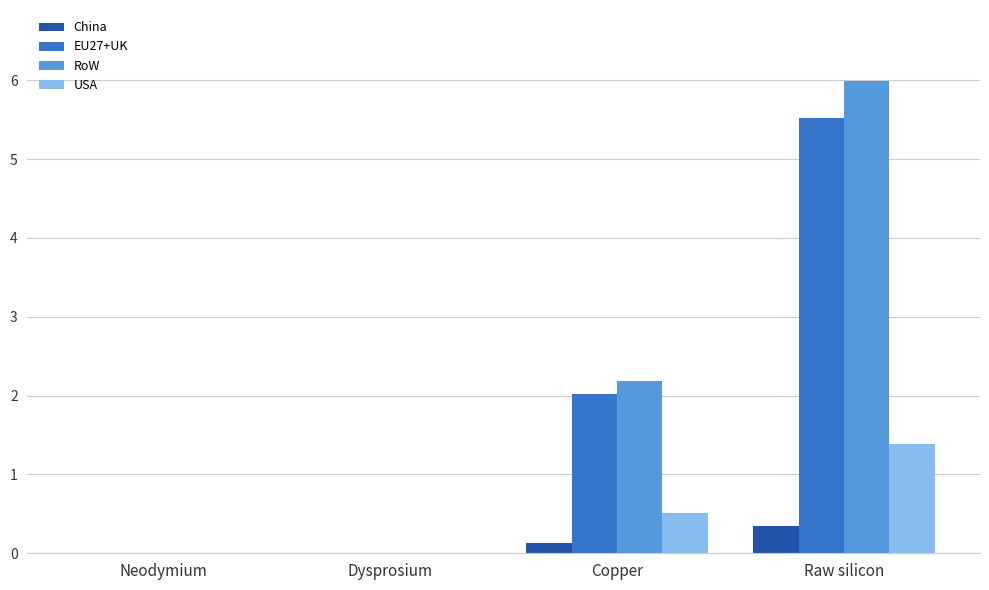

The value of China at Raw silicon is 0.3. True or false?

True